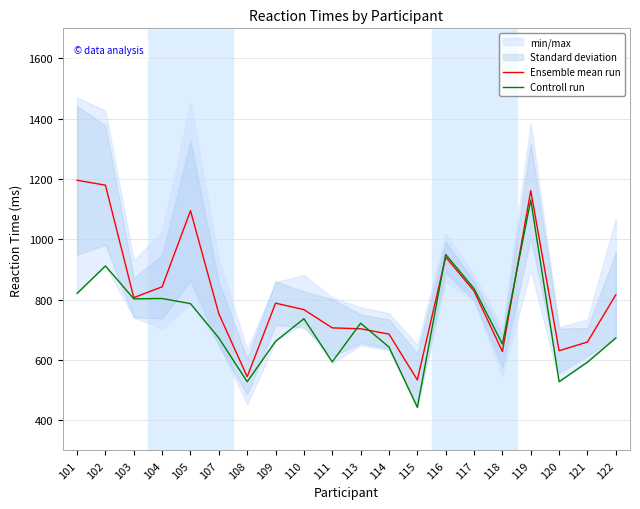

What is the difference between the maximum and minimum values in the Controll run series?

688.0